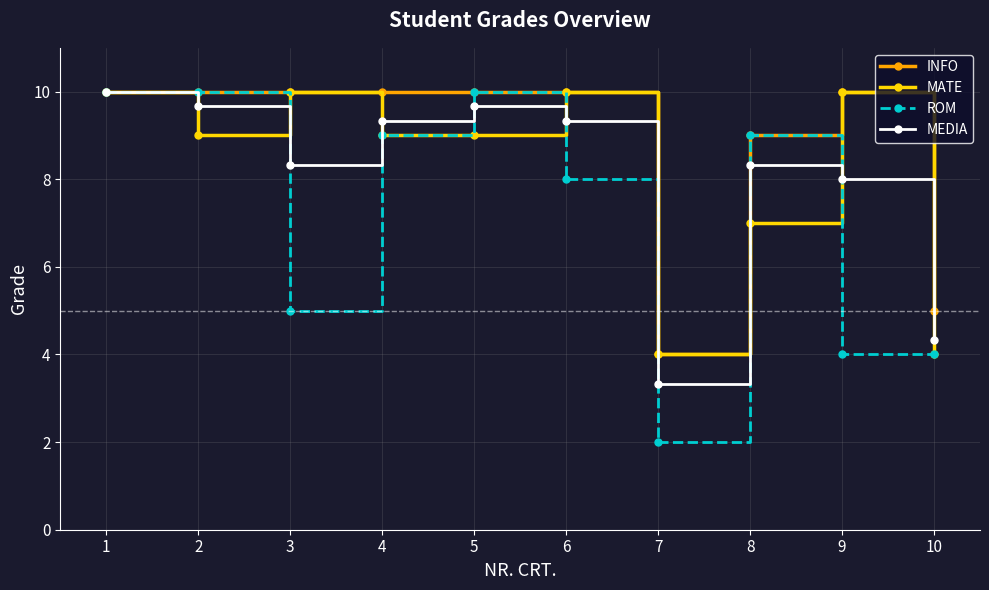

How many categories are shown in the chart?

10